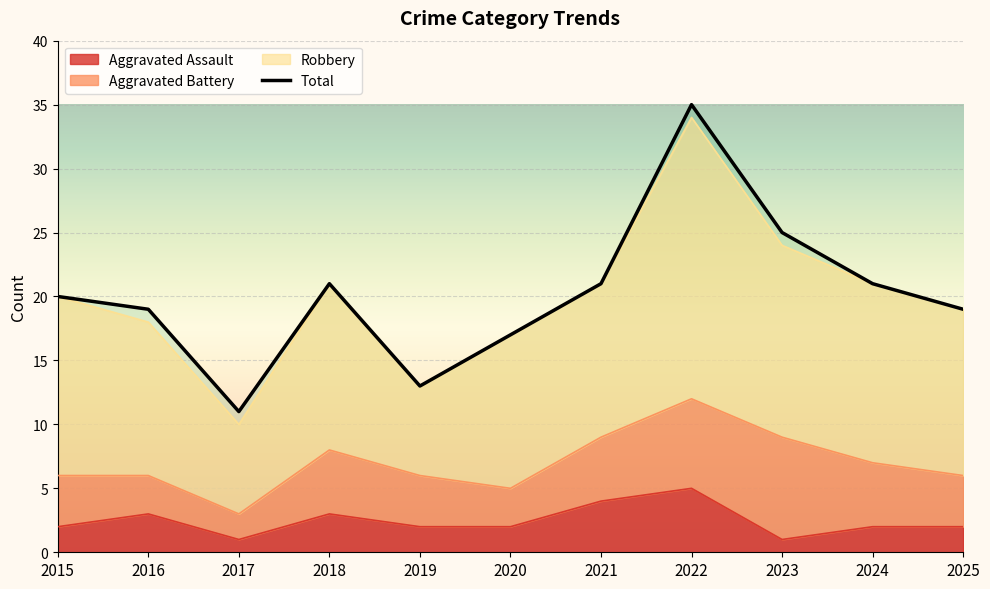

What is the maximum value shown in the chart?

35